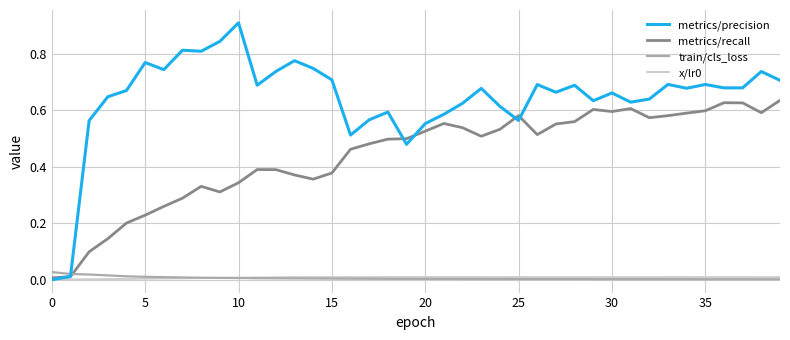

Which series has the largest range (max minus min)?

metrics/precision